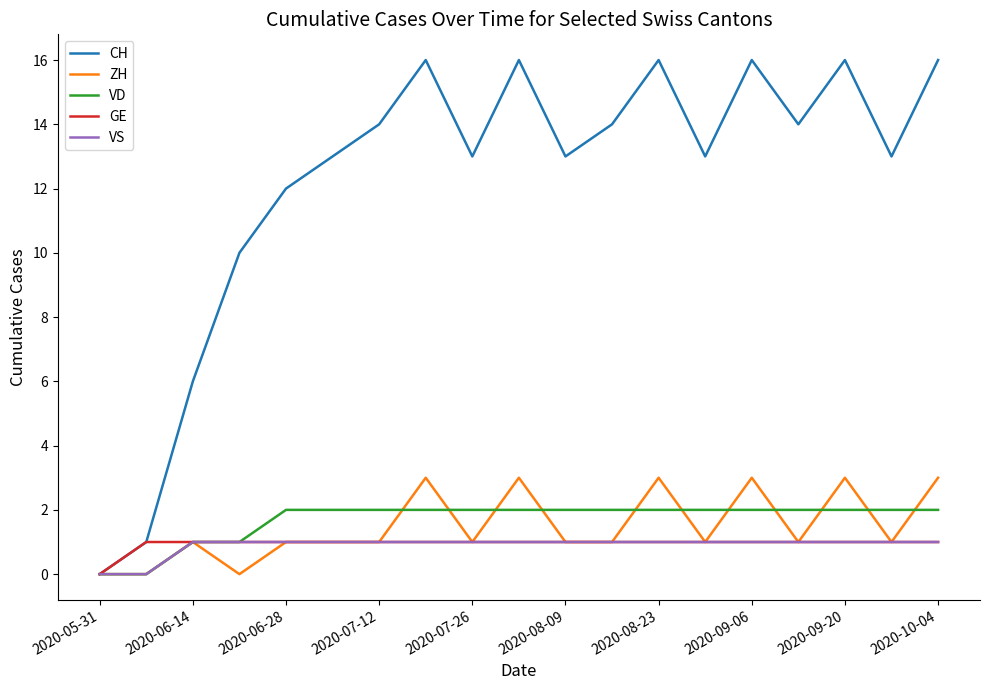

Which series has the largest range (max minus min)?

CH